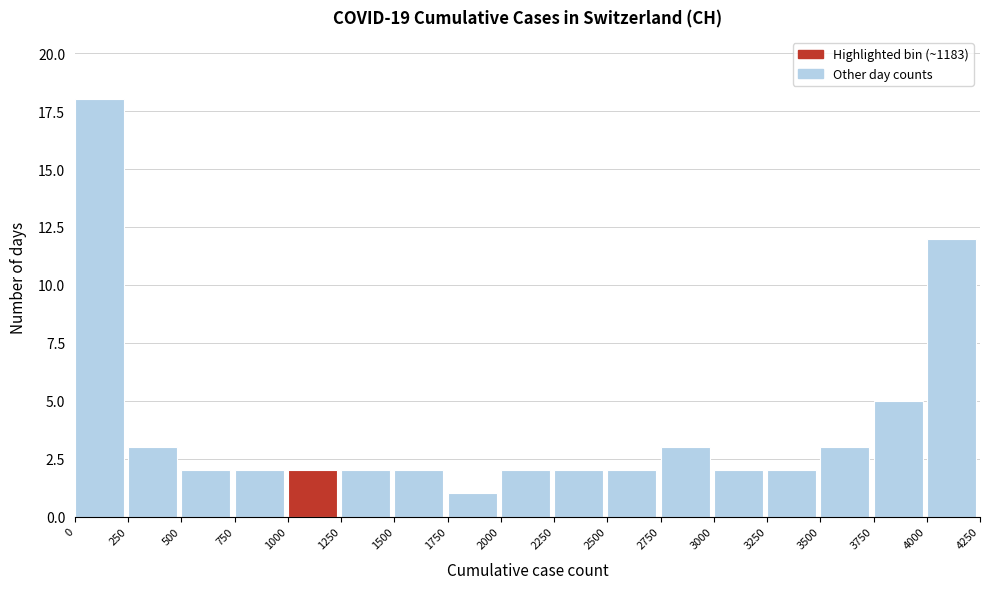

Reading left to right, transcribe this chart: for each bar, give the range it covers on the x-axis and its height. The values are not printed on the chart, so give them approximately, as read against the axis.

0 to 250: 18
250 to 500: 3
500 to 750: 2
750 to 1000: 2
1000 to 1250: 2
1250 to 1500: 2
1500 to 1750: 2
1750 to 2000: 1
2000 to 2250: 2
2250 to 2500: 2
2500 to 2750: 2
2750 to 3000: 3
3000 to 3250: 2
3250 to 3500: 2
3500 to 3750: 3
3750 to 4000: 5
4000 to 4250: 12